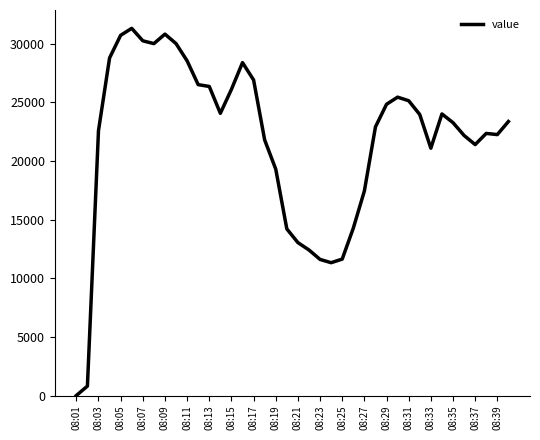

What is the greatest value displayed?

31292